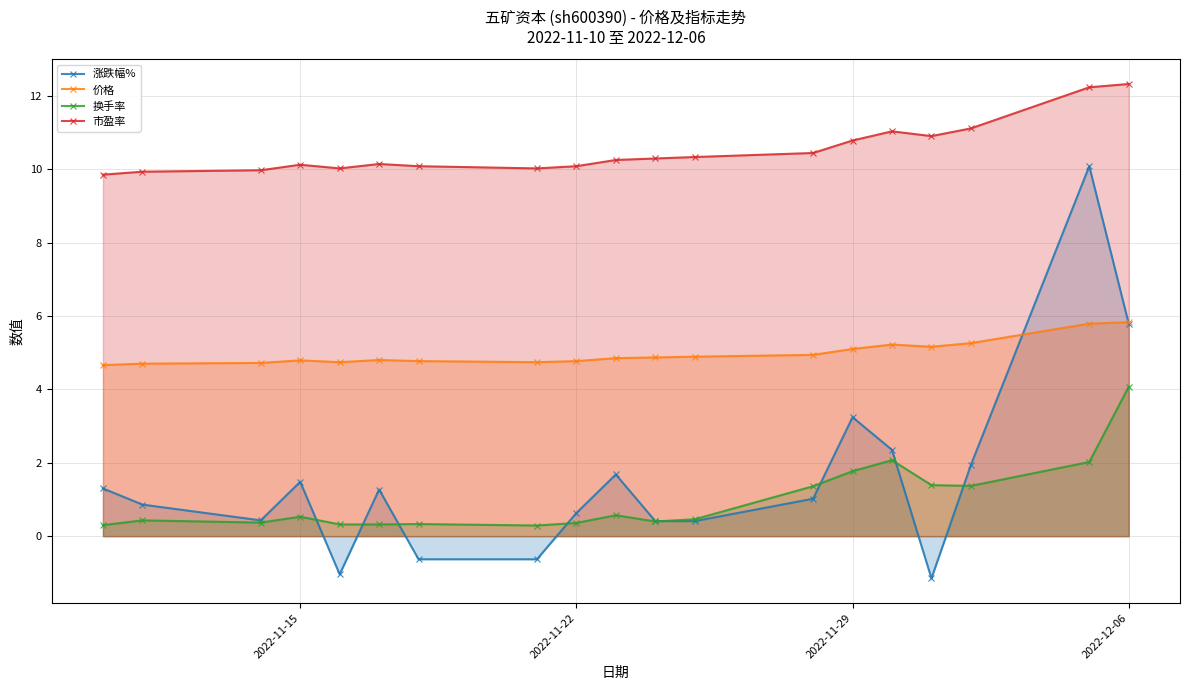

True or false: 换手率 and 价格 intersect in this chart.

False